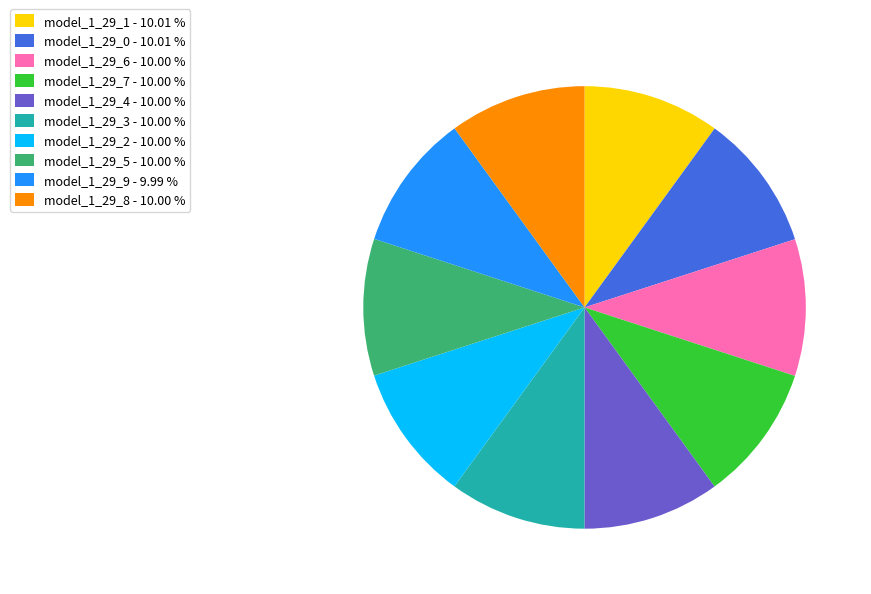

Is there any slice that represents more than half of the pie?

No